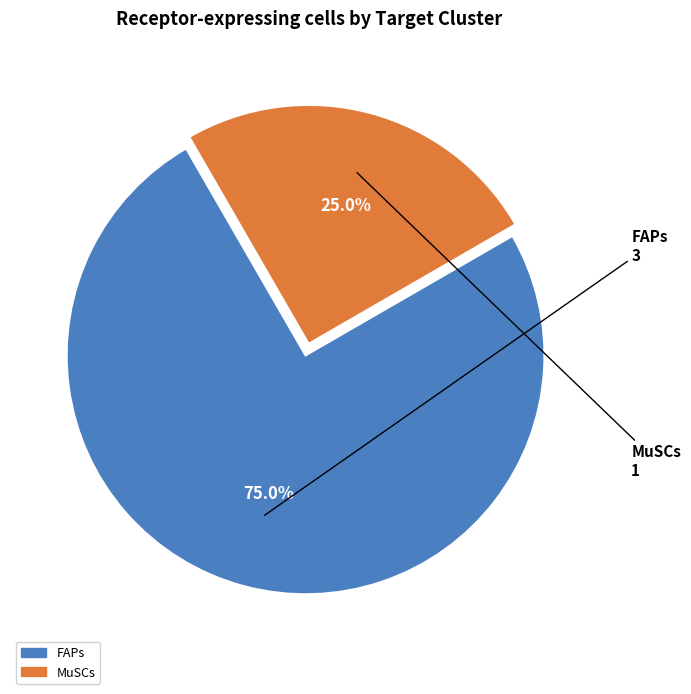

Count the number of slices in the pie.

2